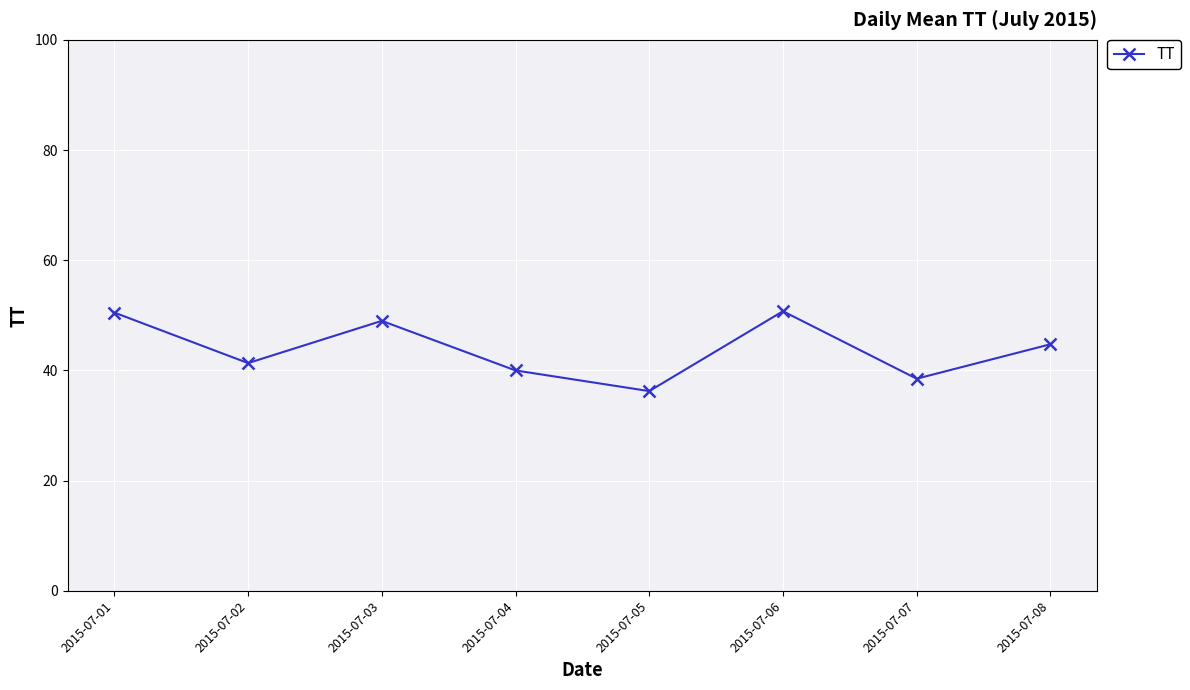

How many data points are above 44?

4